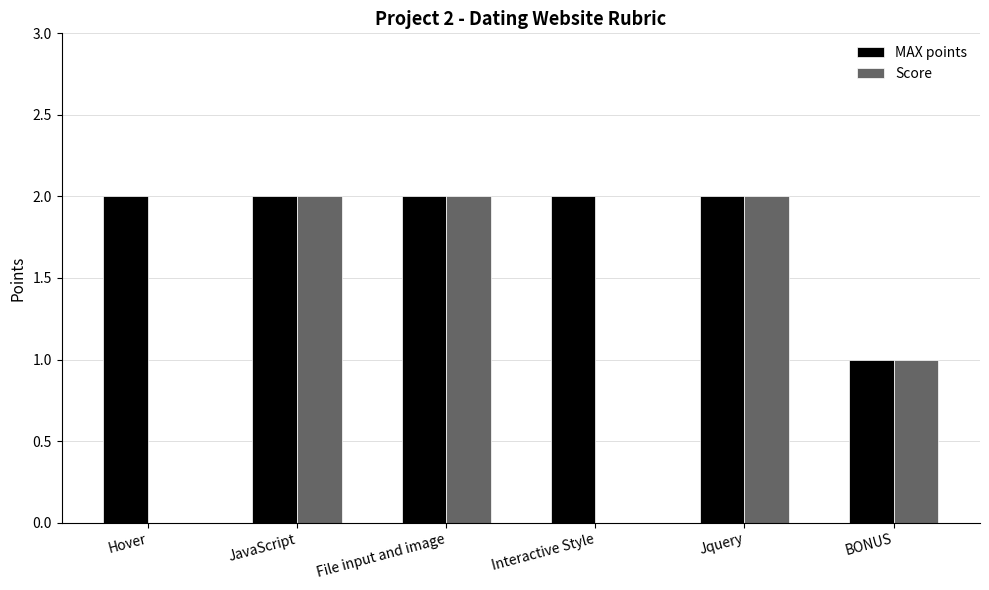

Reading left to right, list all the values displayed in this chart.

MAX points: Hover=2	JavaScript=2	File input and image=2	Interactive Style=2	Jquery=2	BONUS=1
Score: Hover=0	JavaScript=2	File input and image=2	Interactive Style=0	Jquery=2	BONUS=1